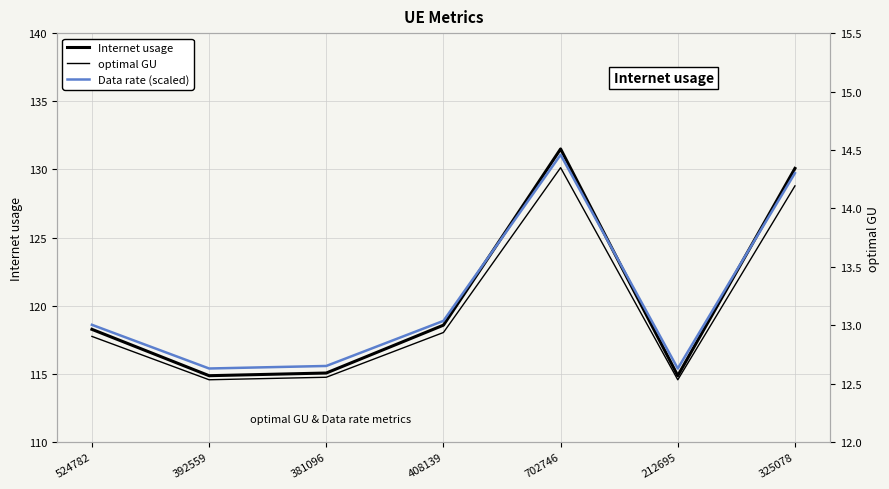

True or false: Internet usage and Data rate (scaled) intersect in this chart.

False